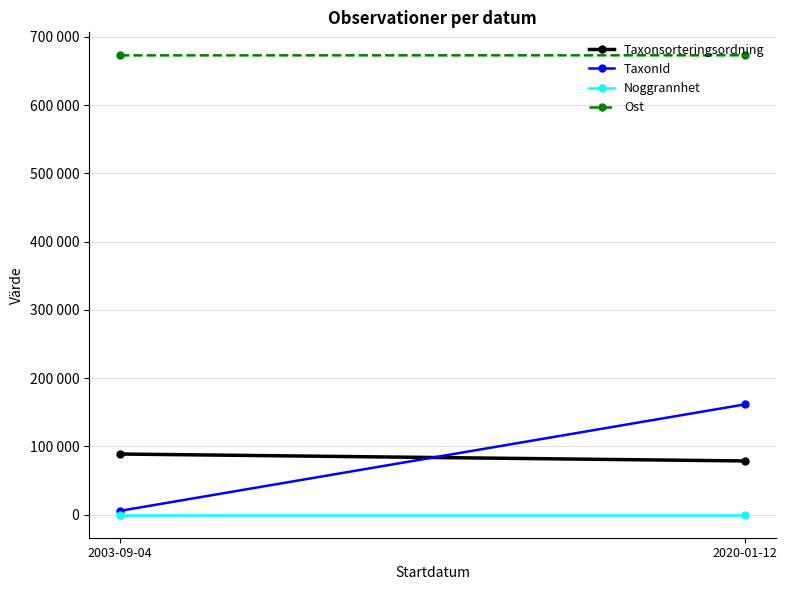

How many series are shown in this chart?

4